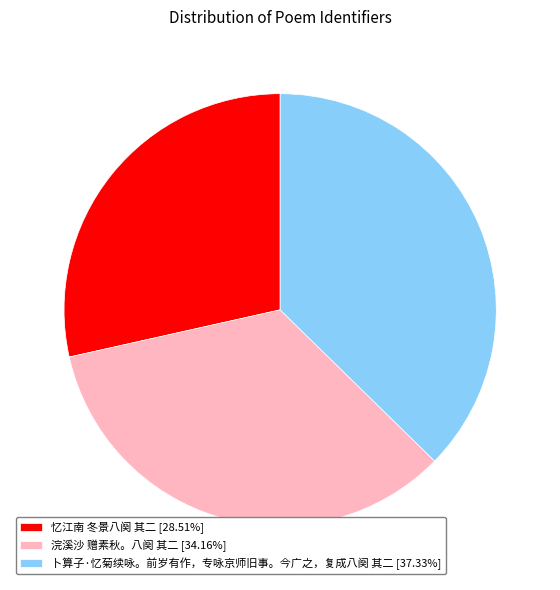

The 浣溪沙 赠素秋。八阕 其二 slice represents 24% of the pie. True or false?

False